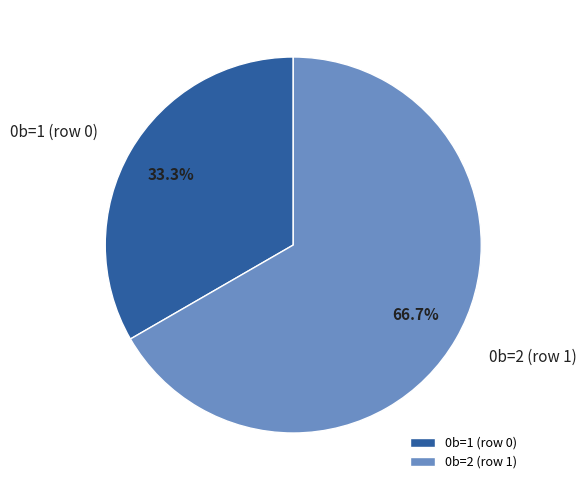

What percentage is the 0b=1 (row 0) slice, to the nearest percent?

33%